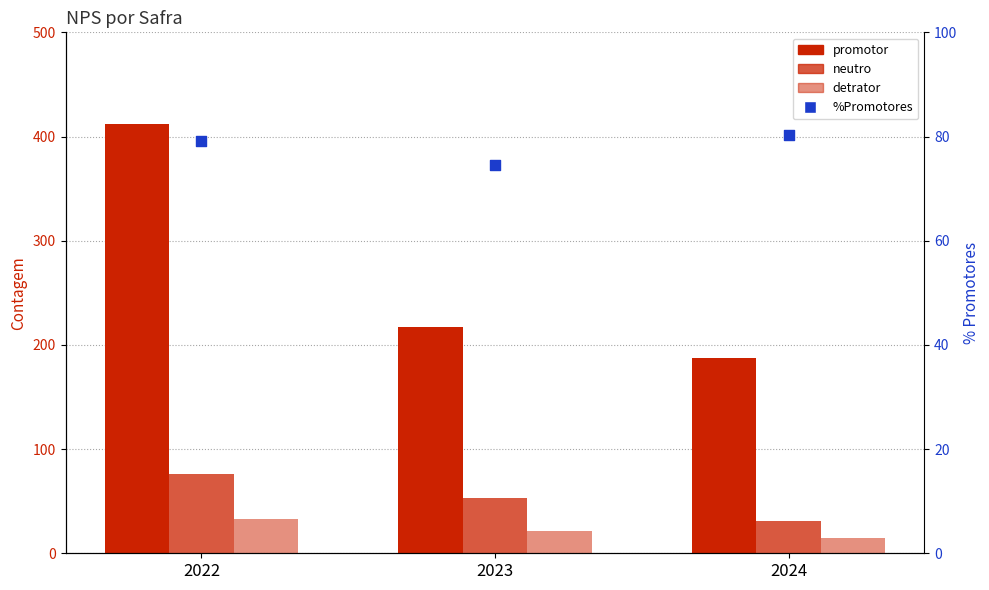

Which series contains the highest Y value?

promotor